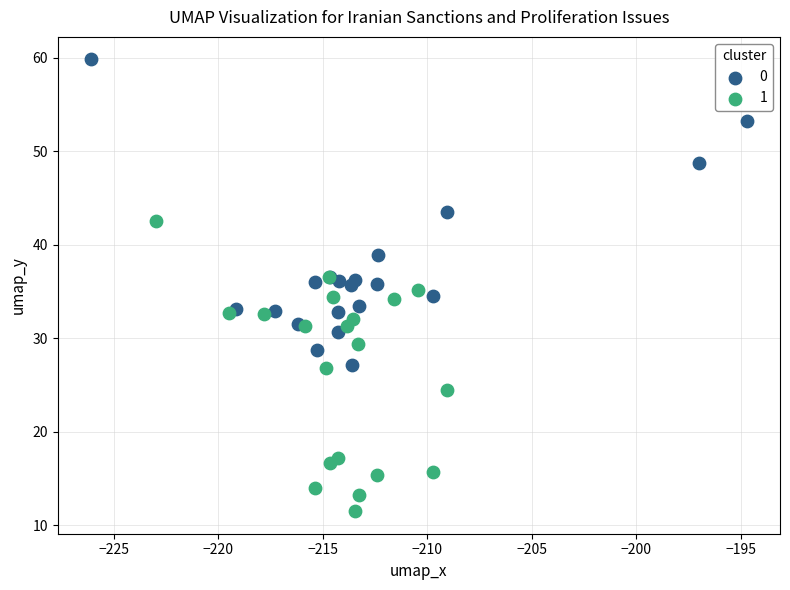

Which series contains the lowest Y value?

1